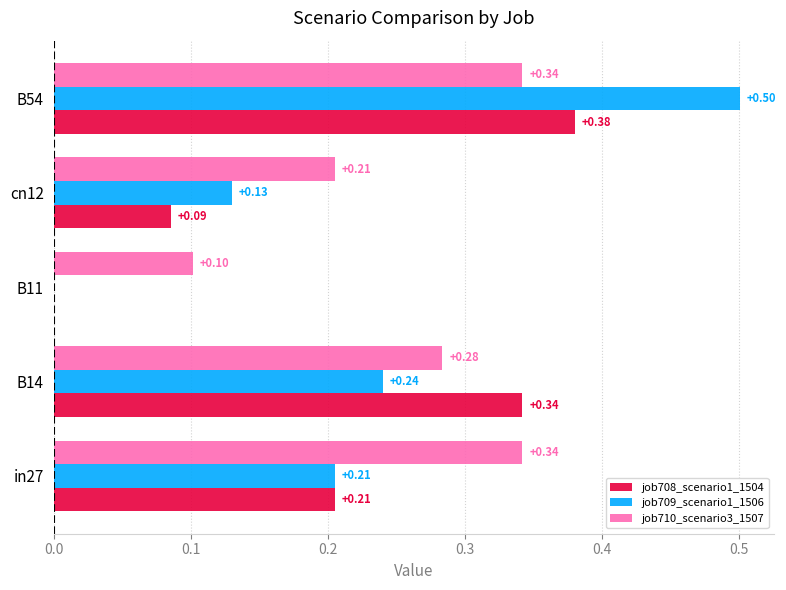

Which series changed the most between B14 and cn12?

job708_scenario1_1504